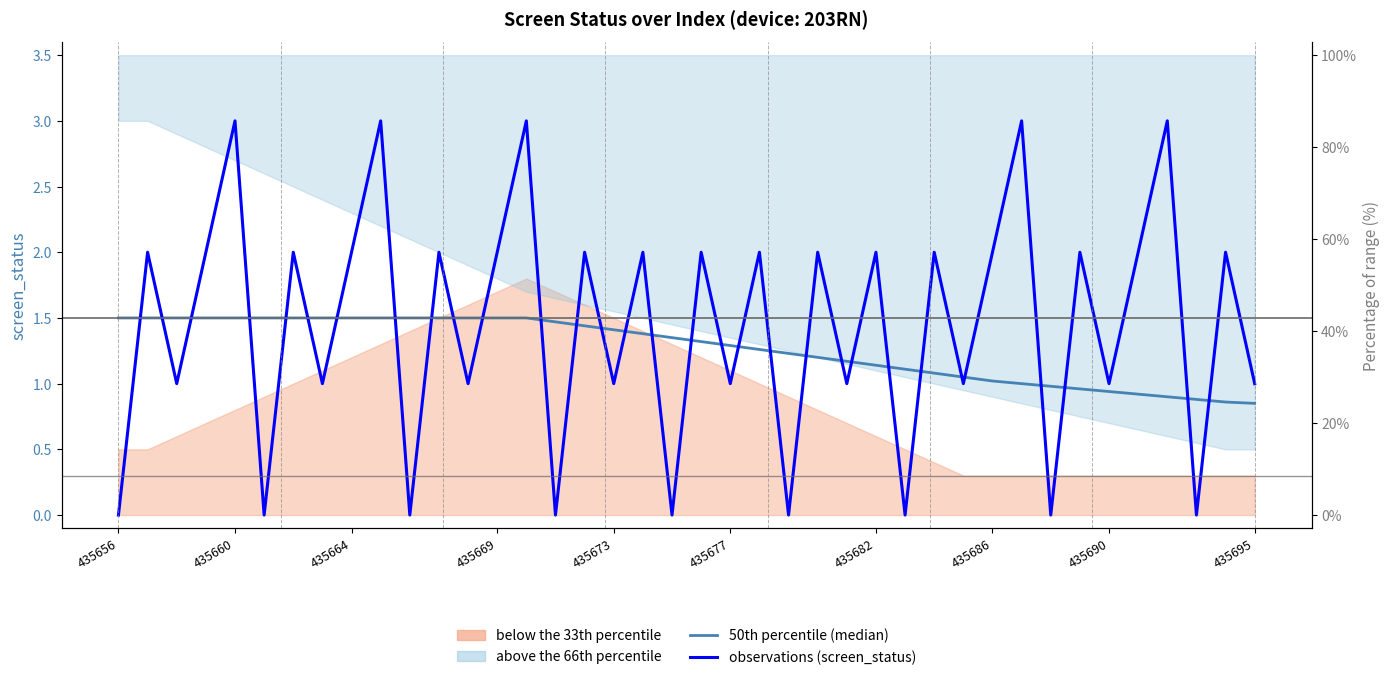

How many categories are shown in the chart?

40